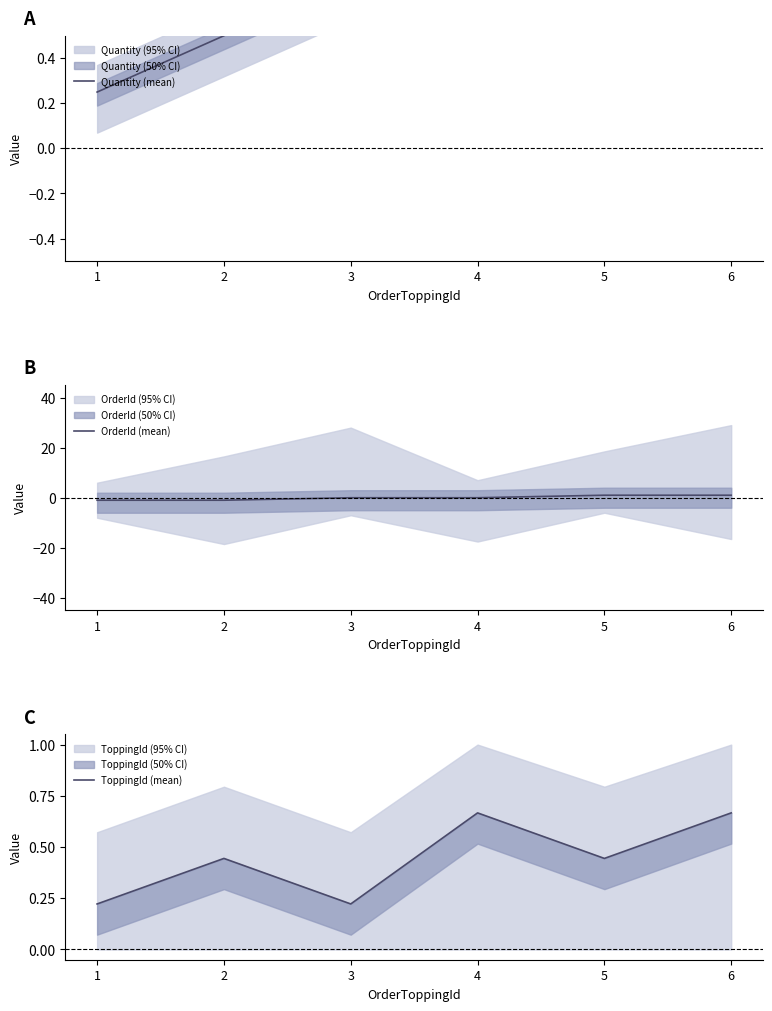

Between 6 and 5, which is larger?

6